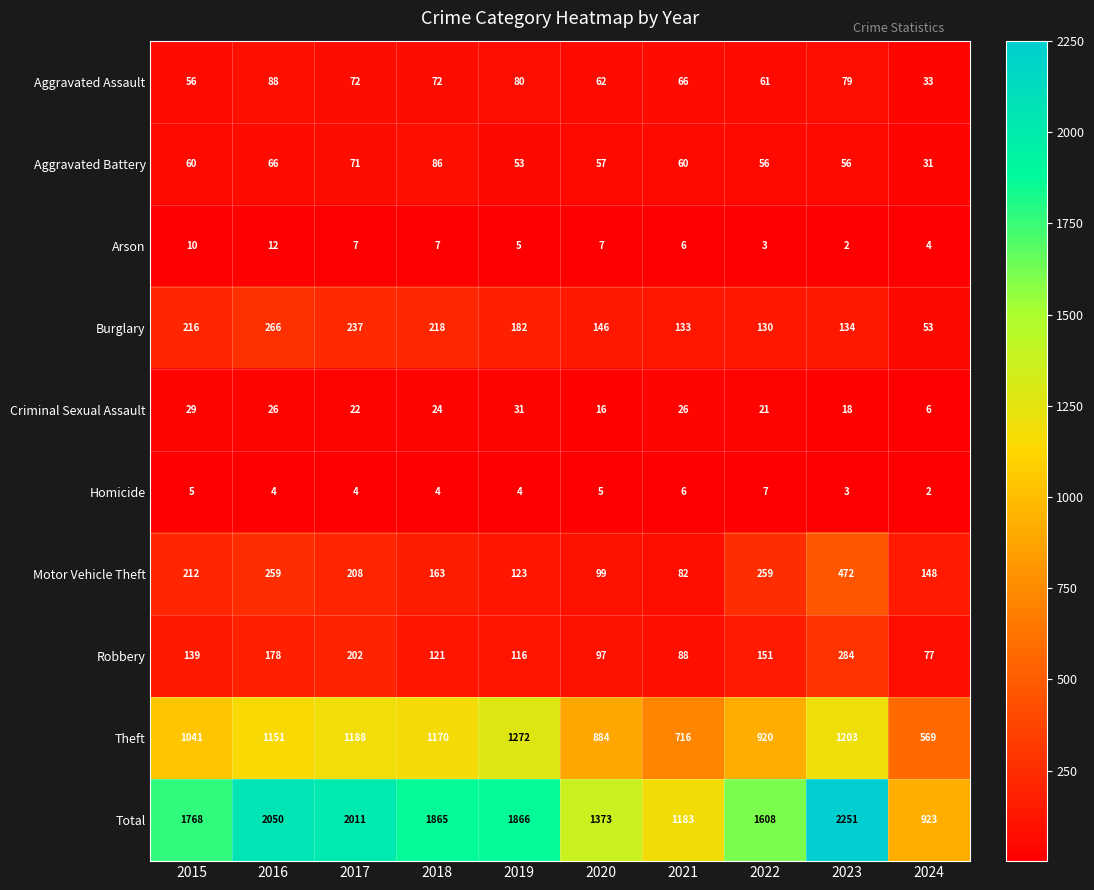

The value of Motor Vehicle Theft at 2019 is 123. True or false?

True